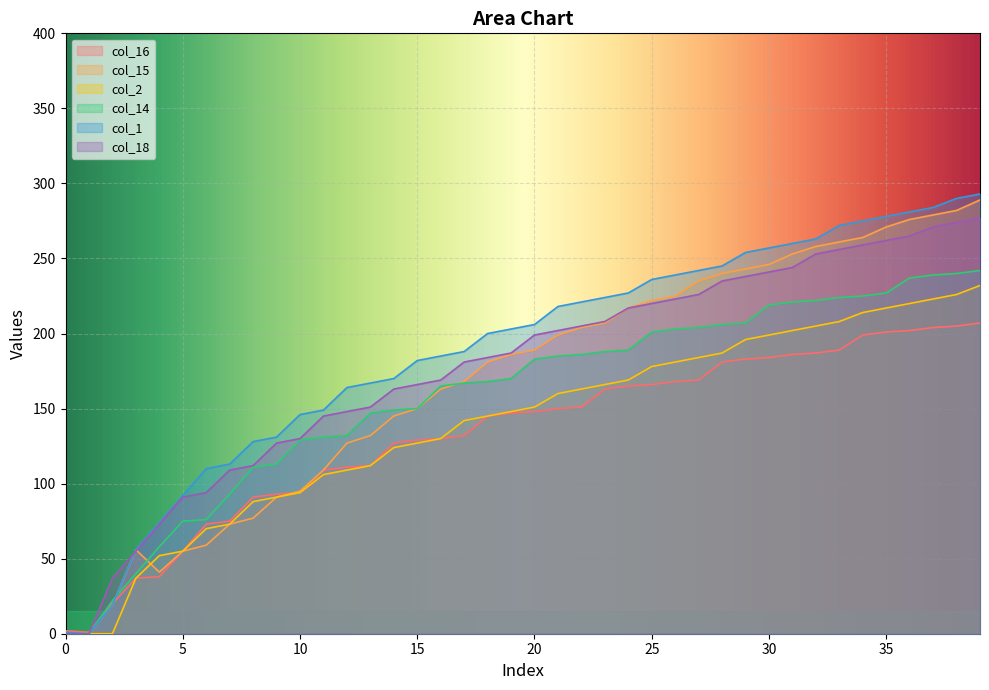

The col_15 series shows 111 at 18. True or false?

False